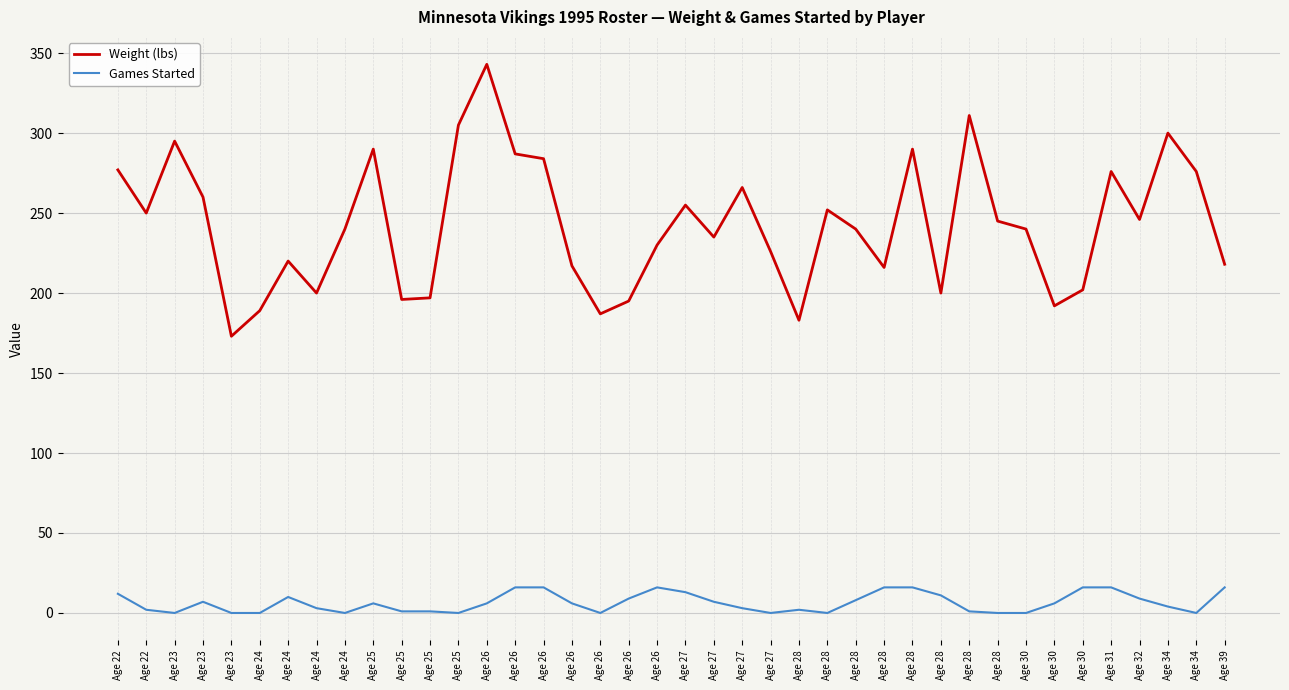

What are all the series names shown in the legend?

Weight (lbs), Games Started